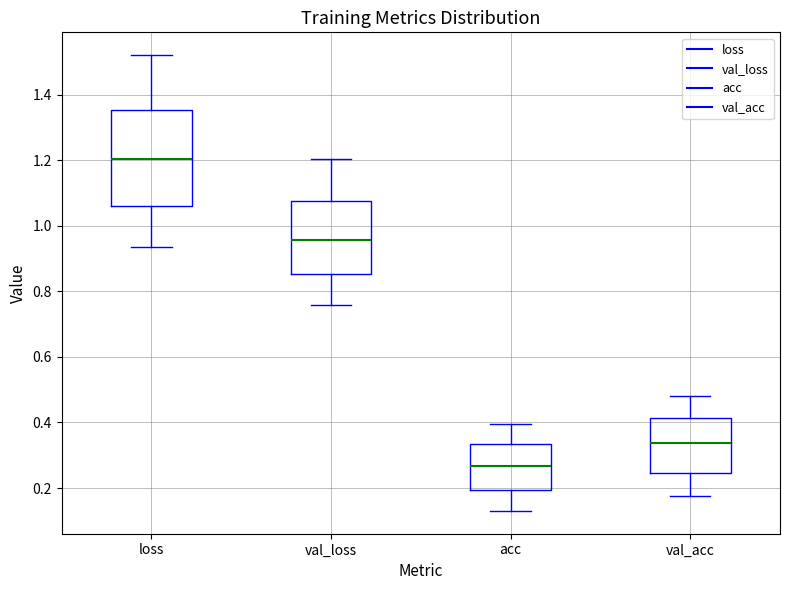

Which box is the tallest, from its lower edge to its upper edge?

loss